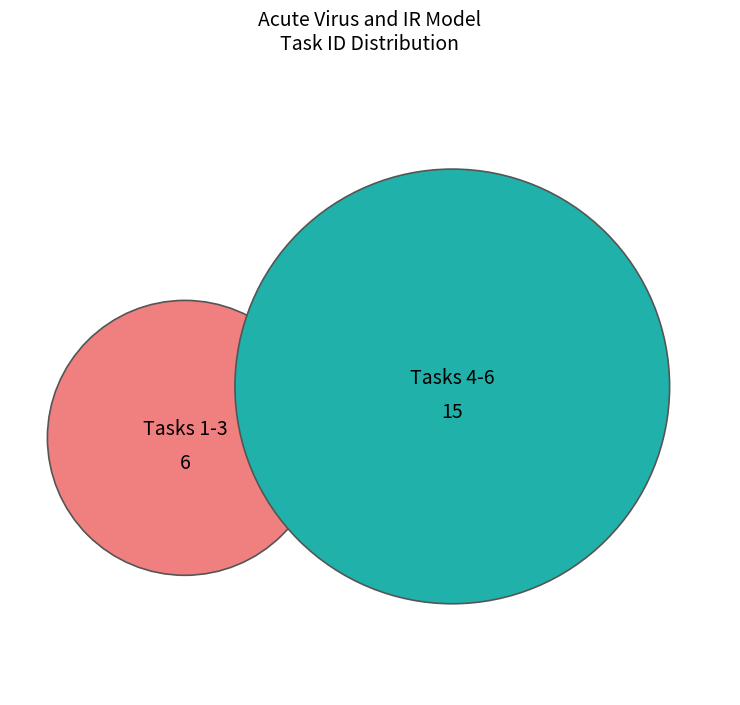

Is it true that Task 1 is 15% of the pie?

False